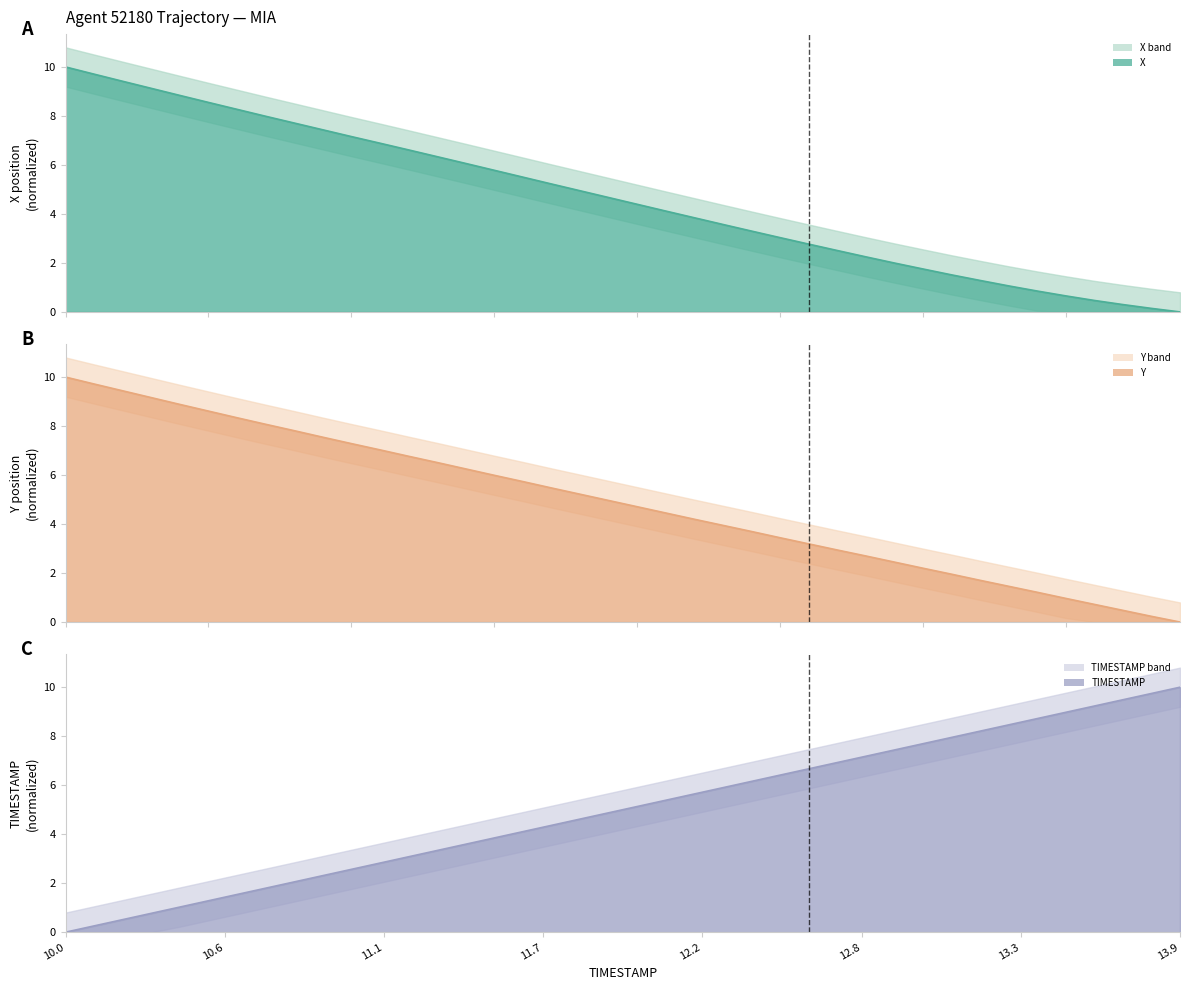

How many distinct data groups are displayed?

3